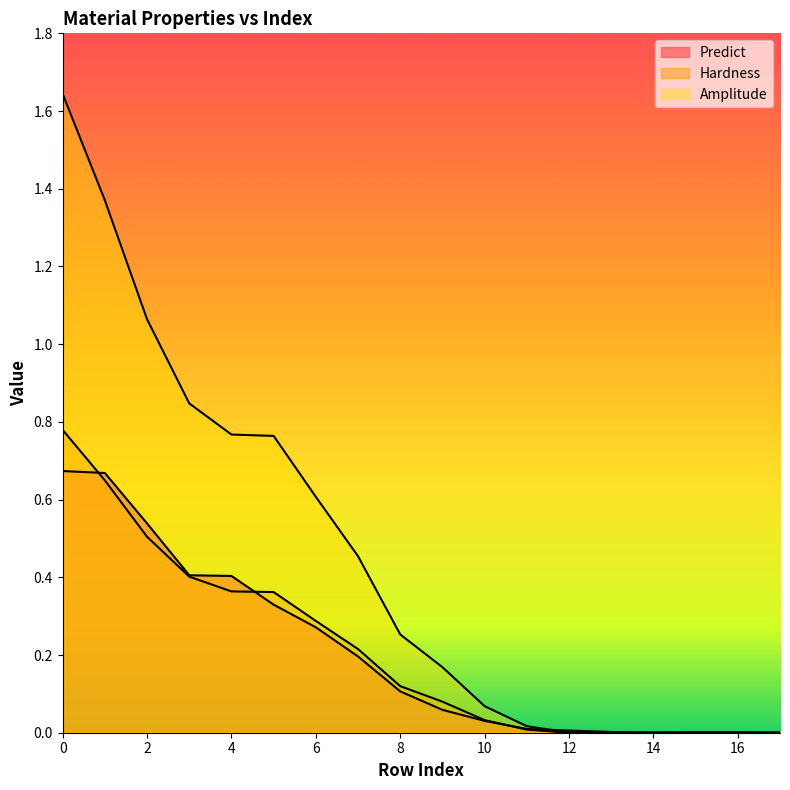

What is the difference between the Hardness values at 12 and 6?

0.3